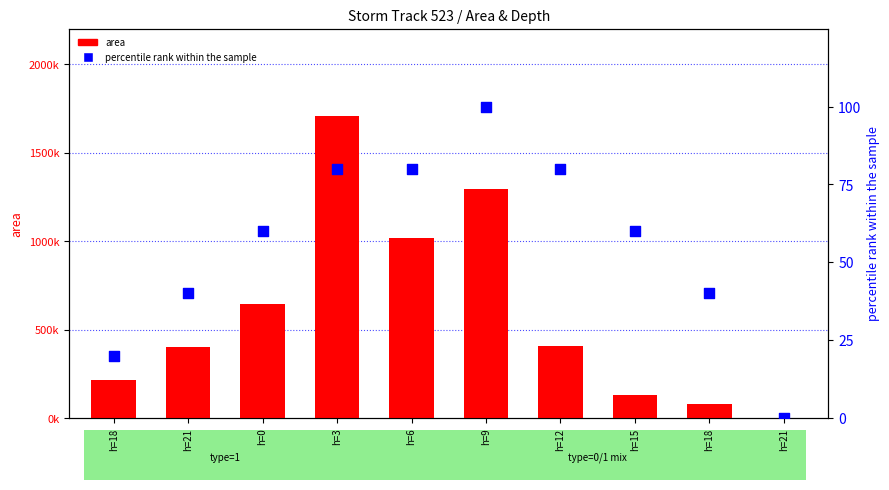

Is the value of area at h=21 greater than the value of percentile rank within the sample at h=15?

Yes